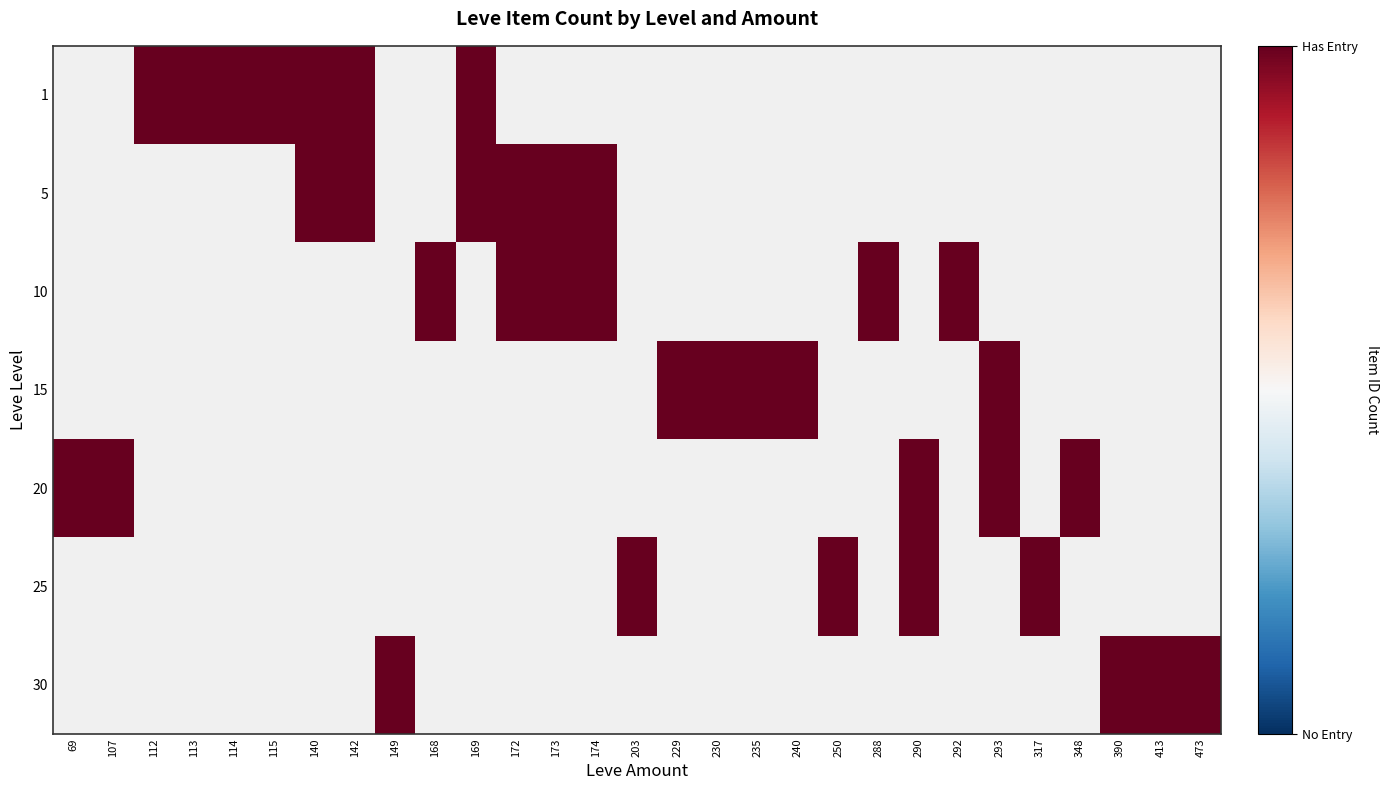

Count the number of categories in the chart.

29